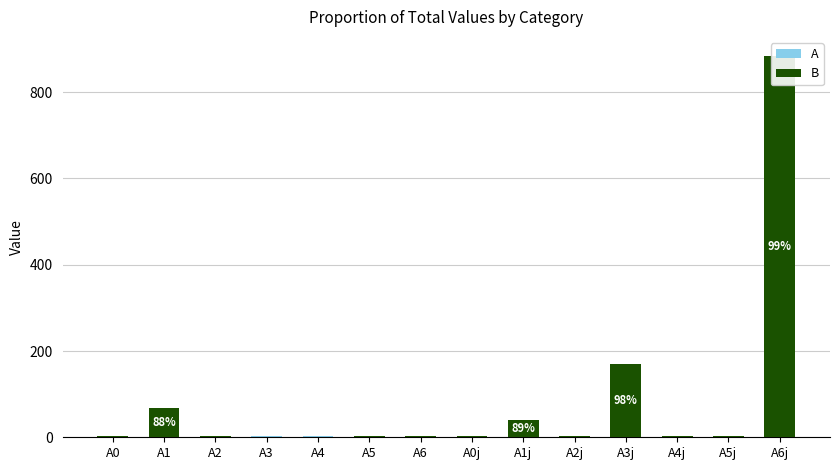

What is the highest value of the A series?

9